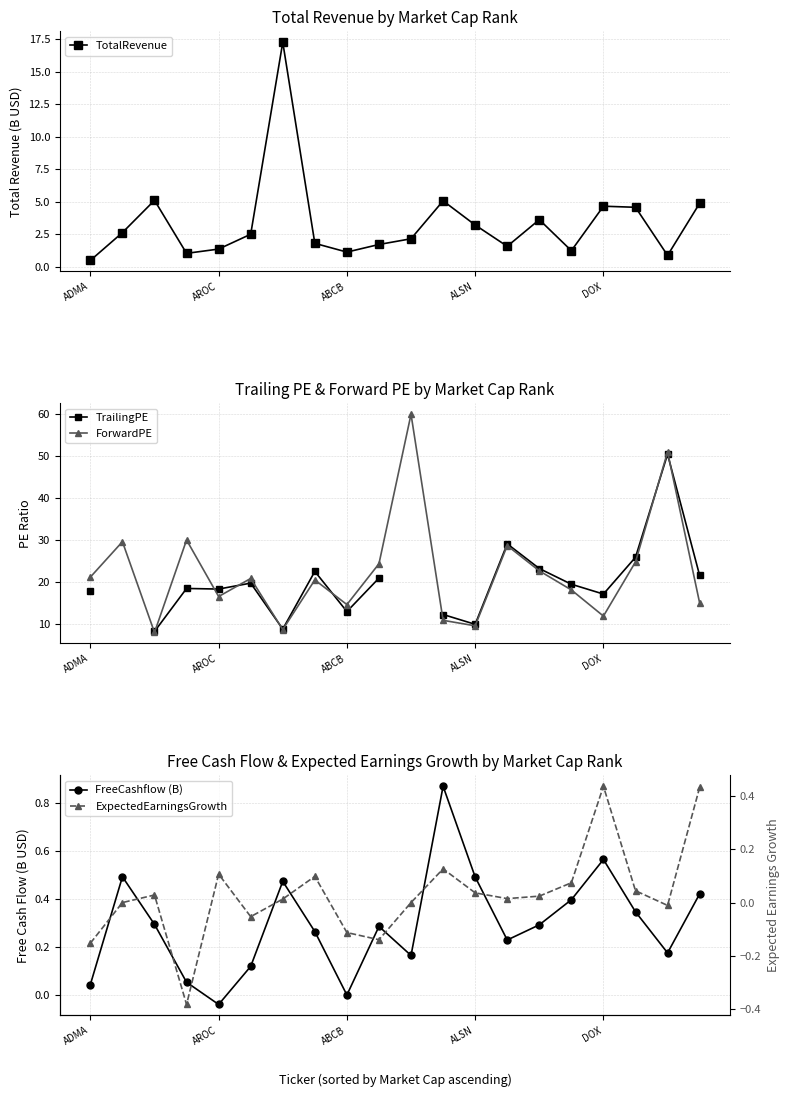

What is the difference between the second highest and second lowest values in the FreeCashflow (B) series?

0.6